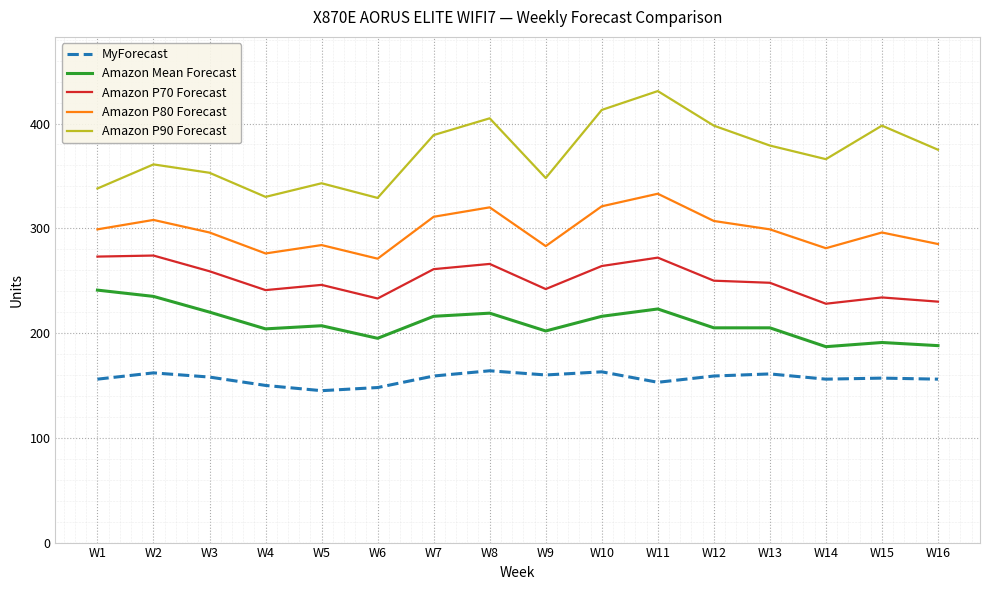

At which label does Amazon P90 Forecast reach its peak?

W11